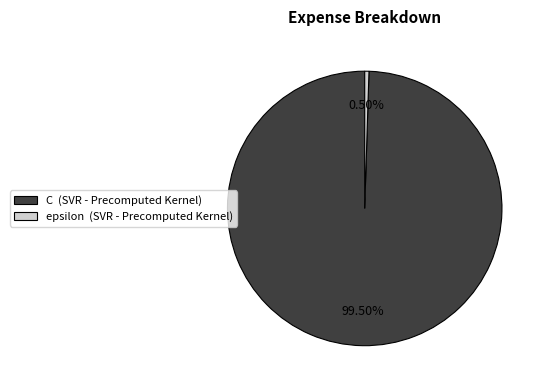

What is the largest slice in the pie chart?

C